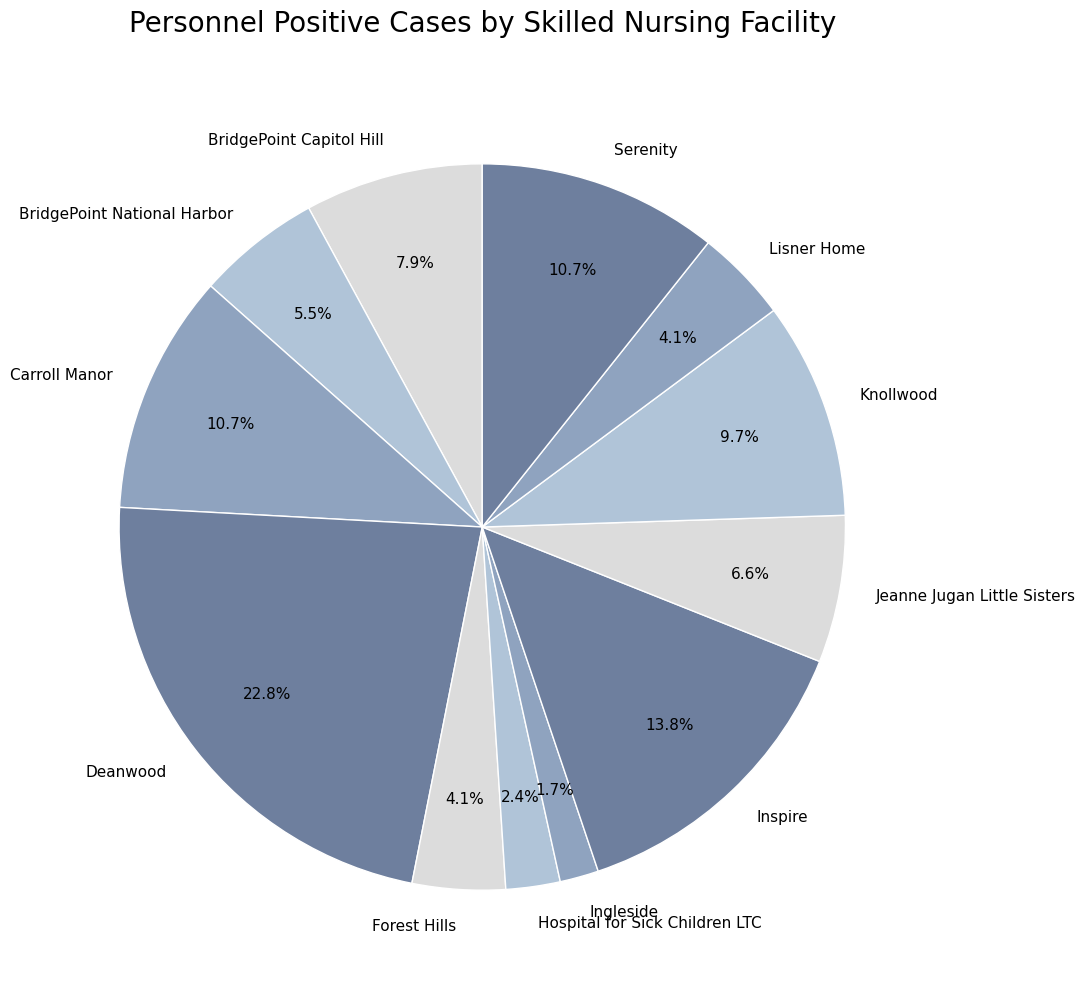

Does any single category account for the majority?

No